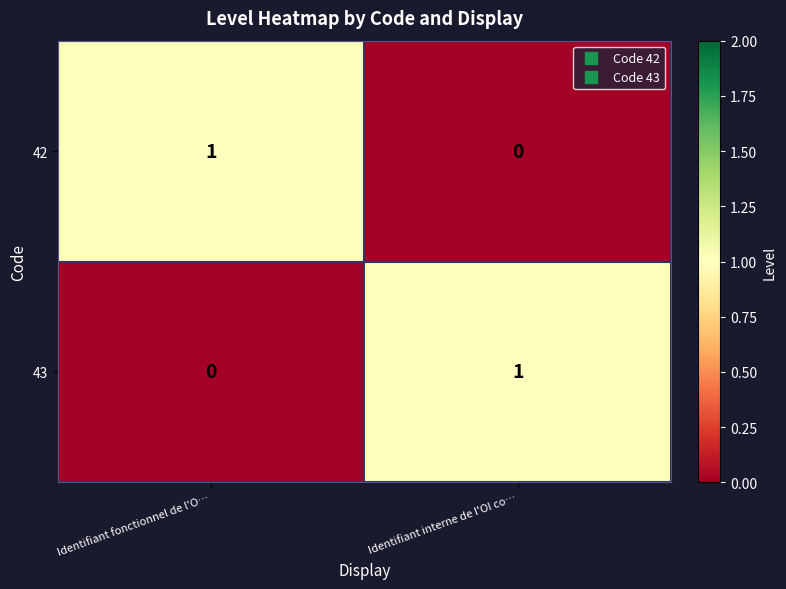

Reading left to right, transcribe all the data shown in this chart.

42: 1	0
43: 0	1